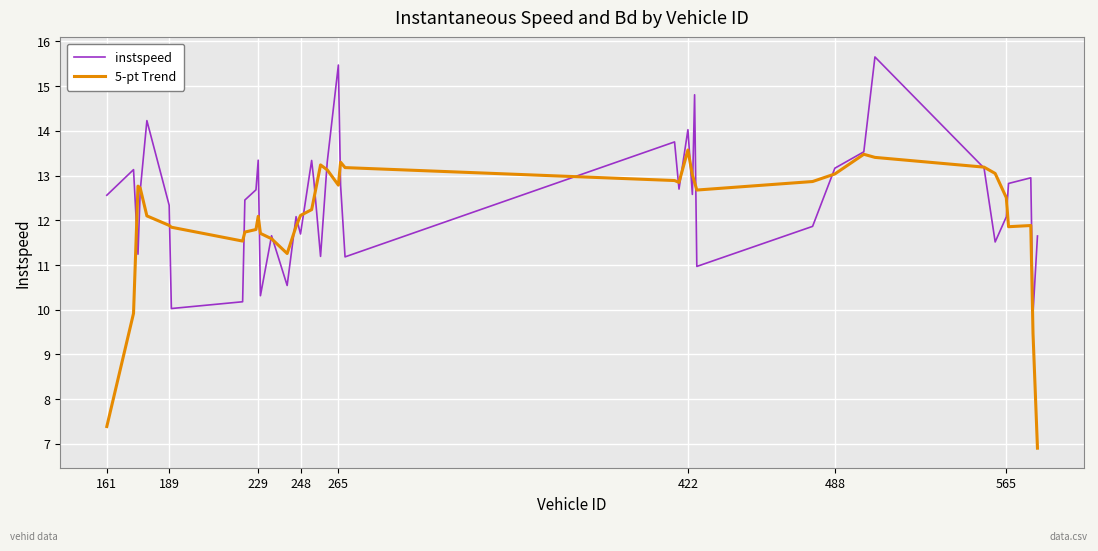

What is the sum of all 5-pt Trend values?

484.2